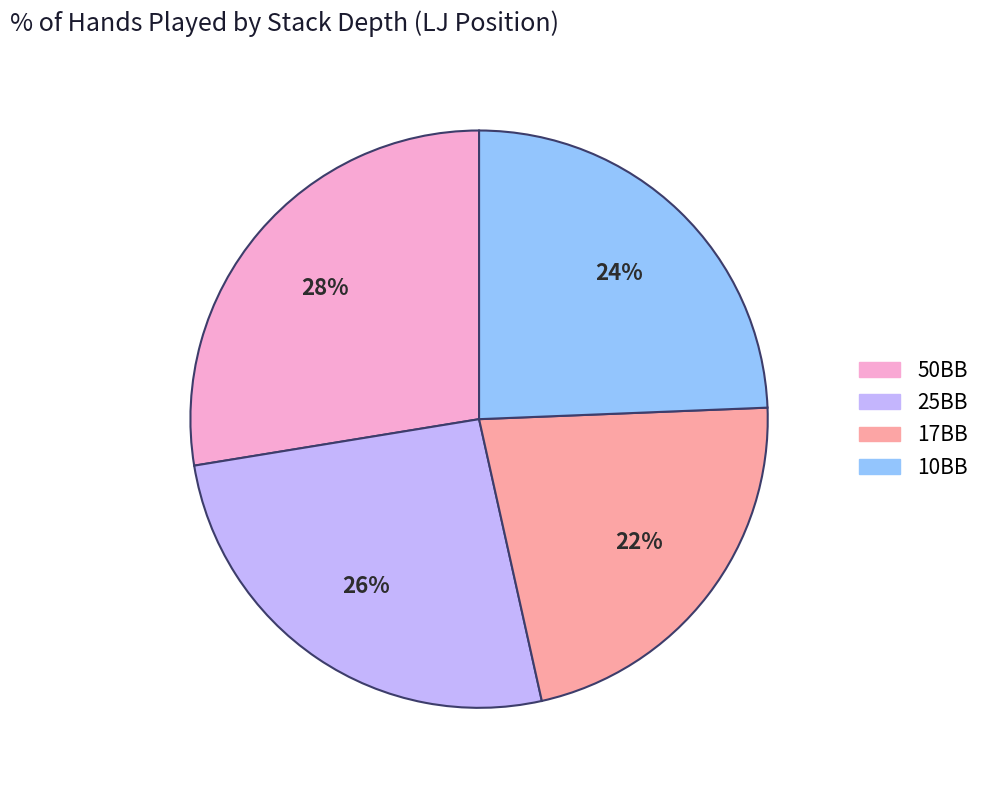

Combined, do 25BB and 50BB account for over 50%?

Yes